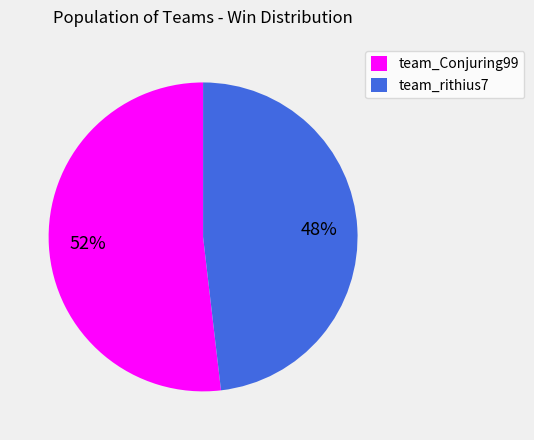

What is the ratio of the value at team_Conjuring99 to the value at team_rithius7?

1.1